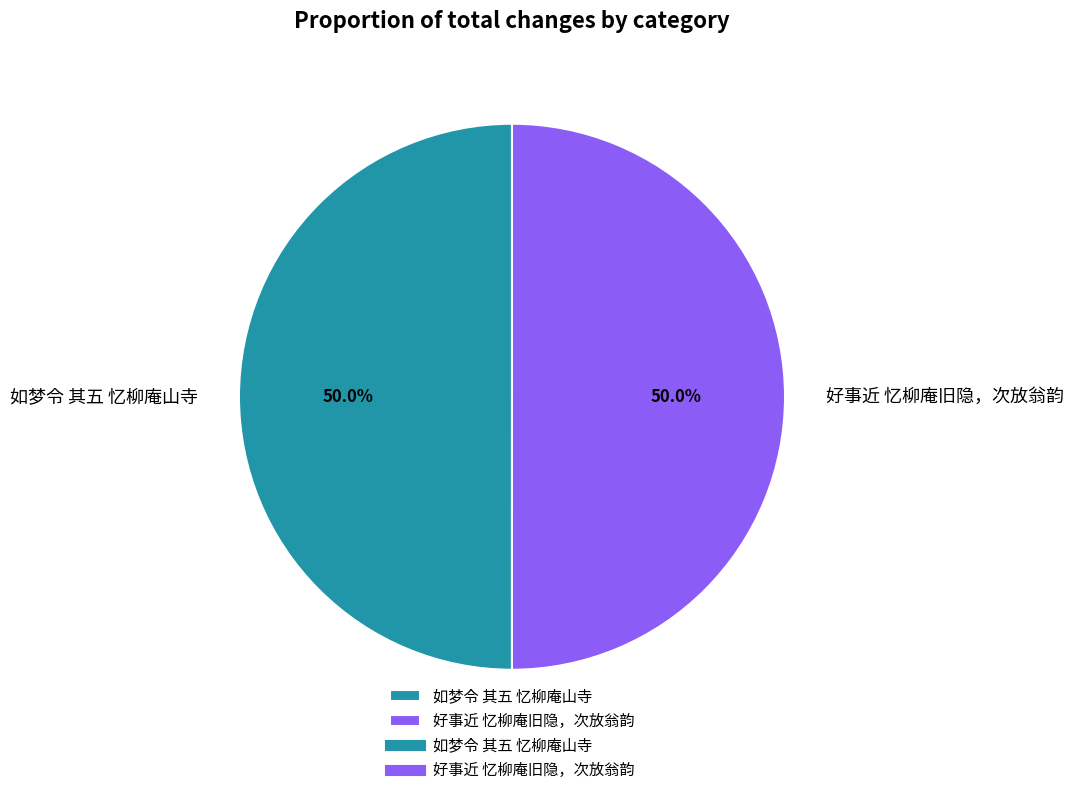

To the nearest percent, what portion does 好事近 忆柳庵旧隐，次放翁韵 represent?

50%